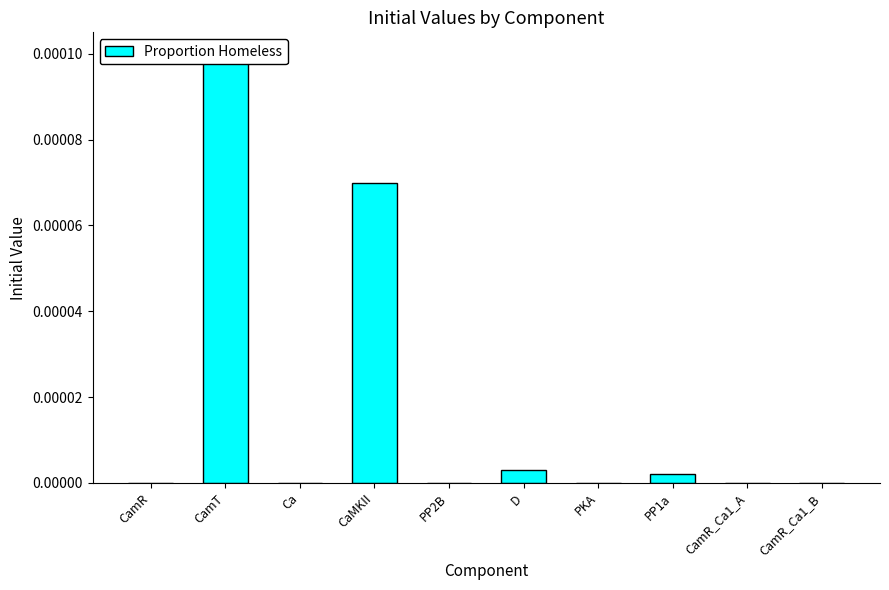

What position from the left is Ca?

3